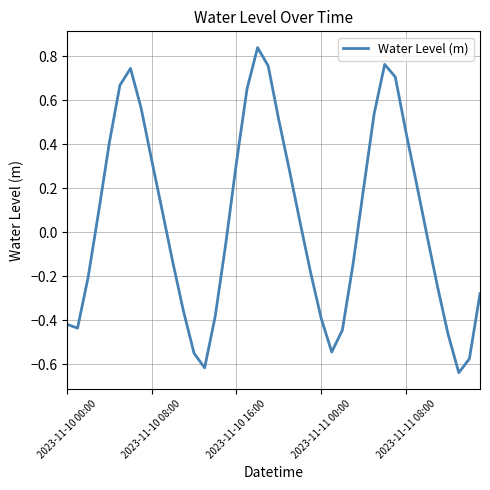

What is the difference between the maximum and minimum values?

1.5